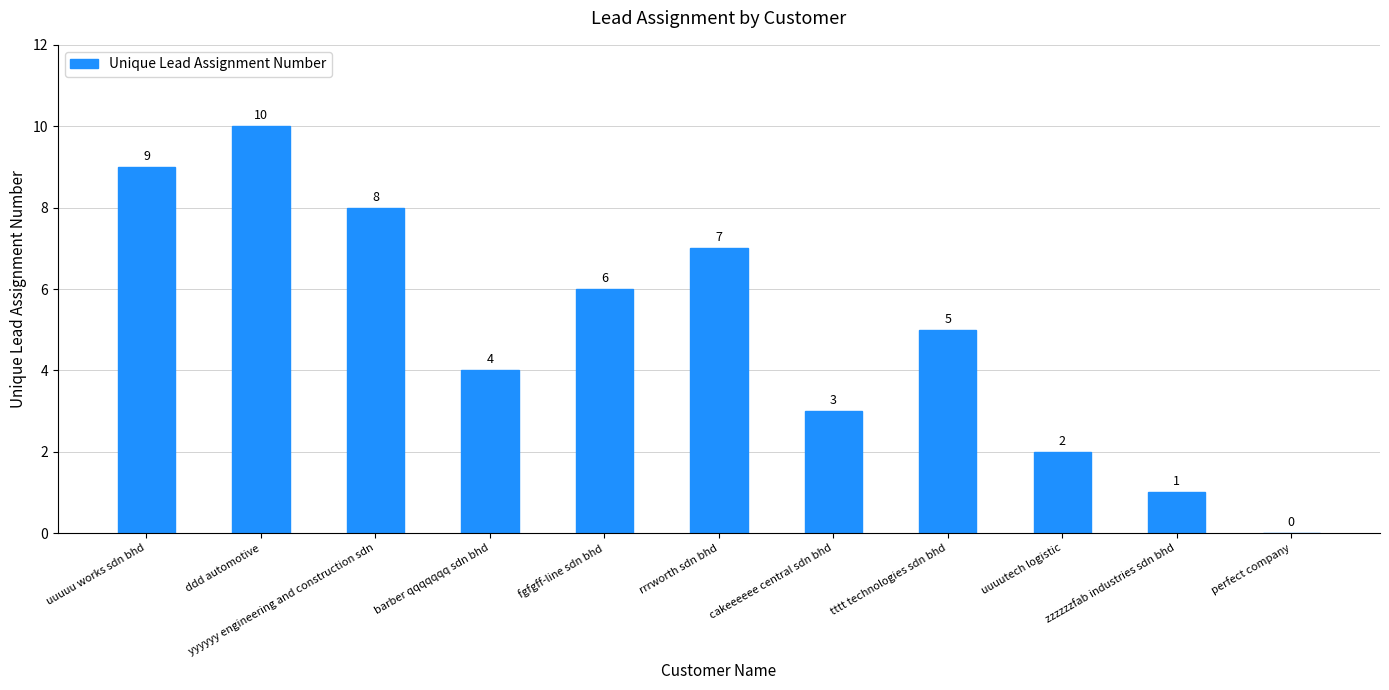

What is the greatest value displayed?

10